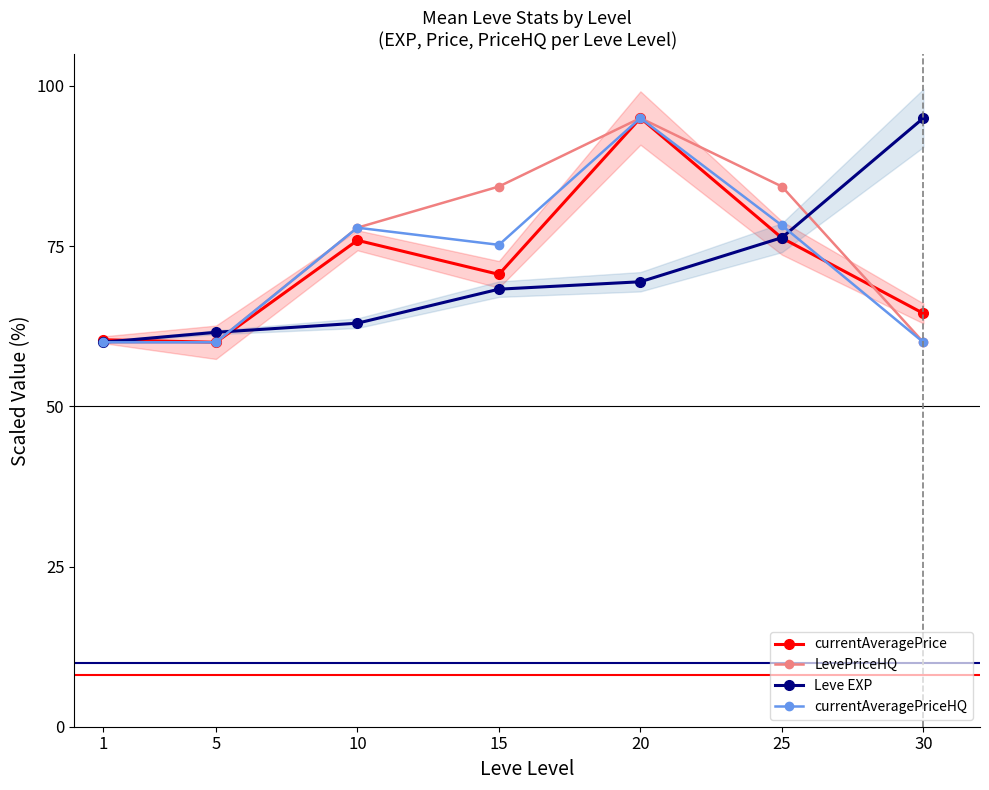

Which series has the largest total across all categories?

LevePriceHQ